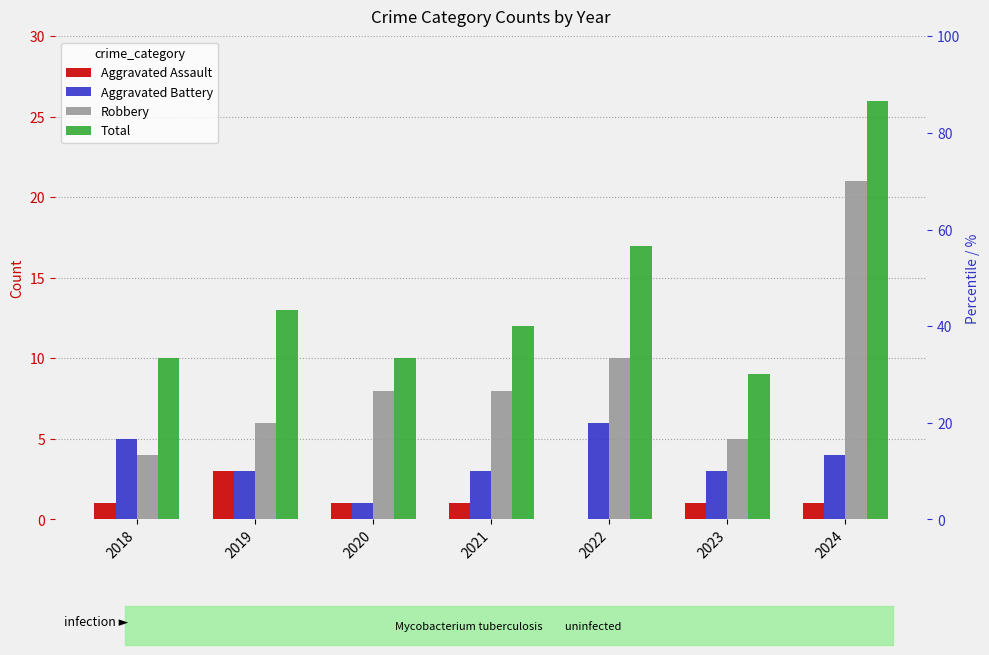

True or false: Total has a value of 5 at 2019.

False